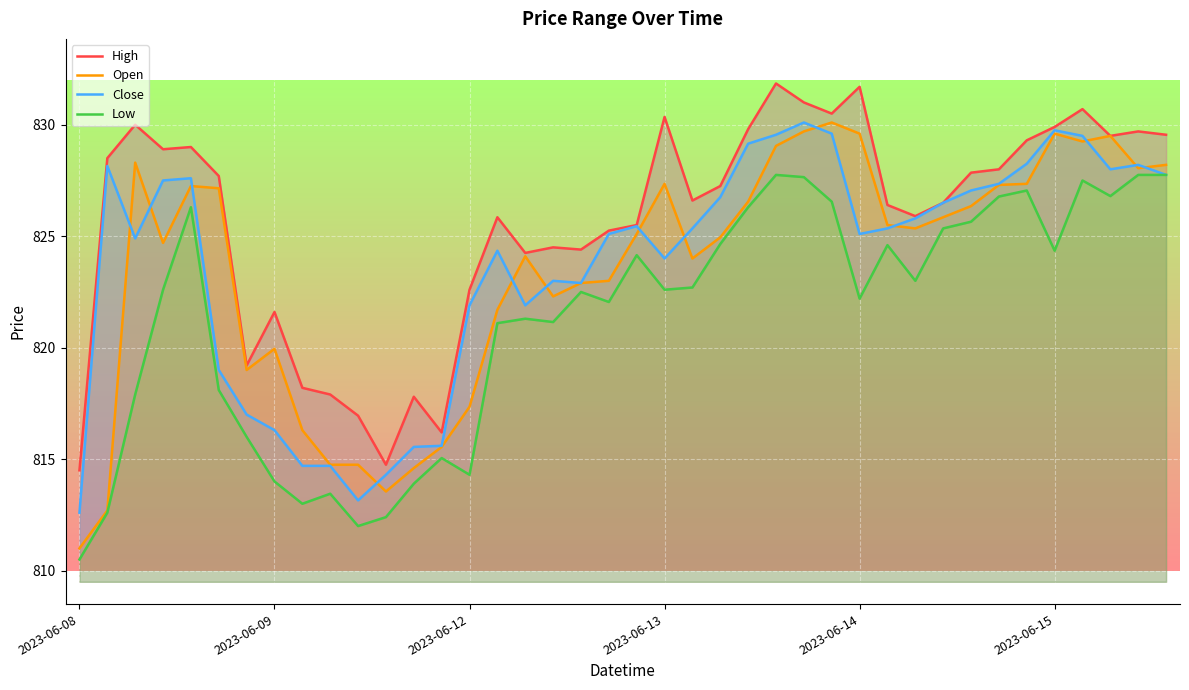

Read the High value at 22.

826.6